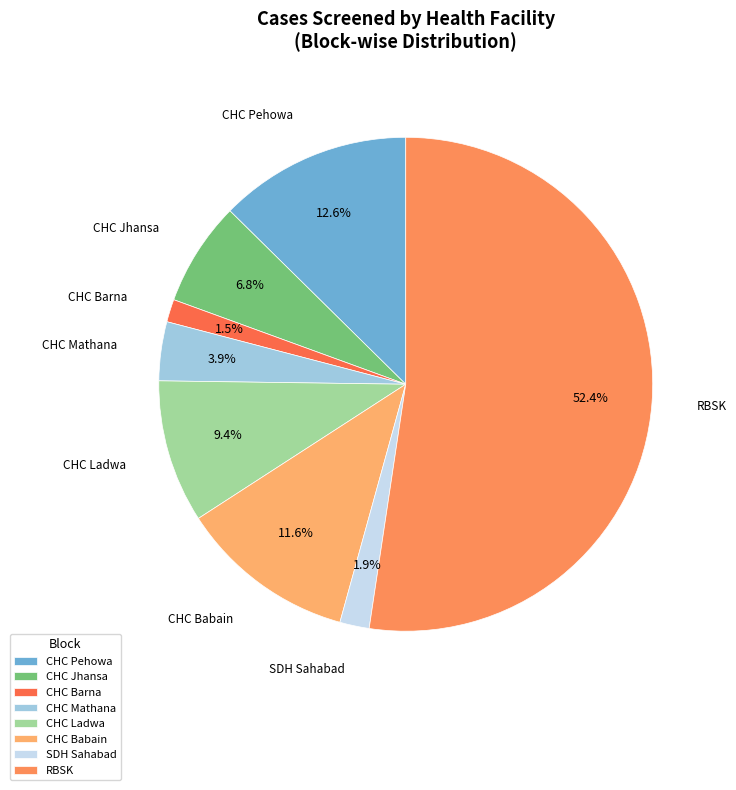

Which category accounts for the majority?

RBSK